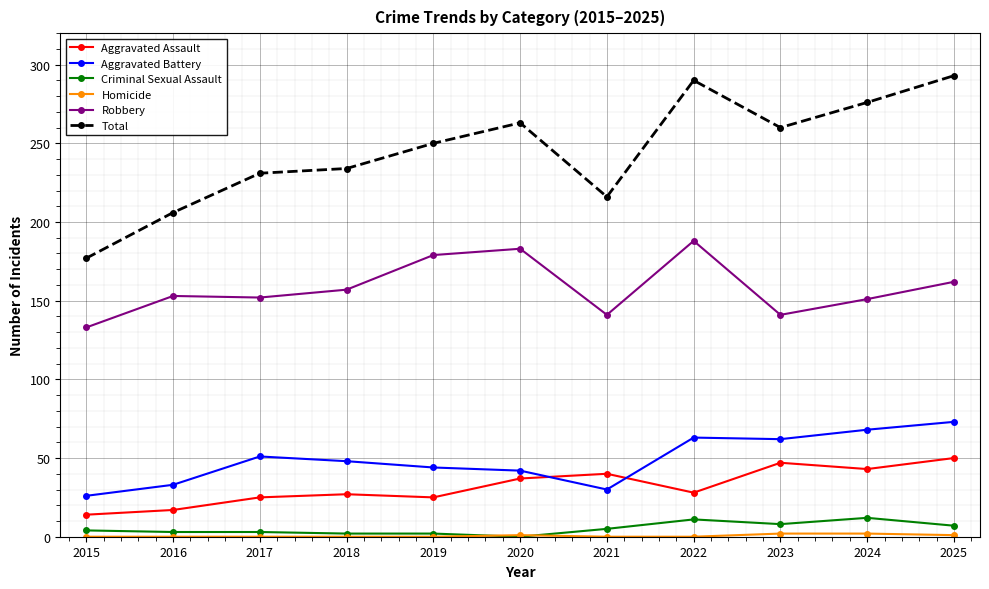

How many intersections are there between Aggravated Assault and Aggravated Battery?

2